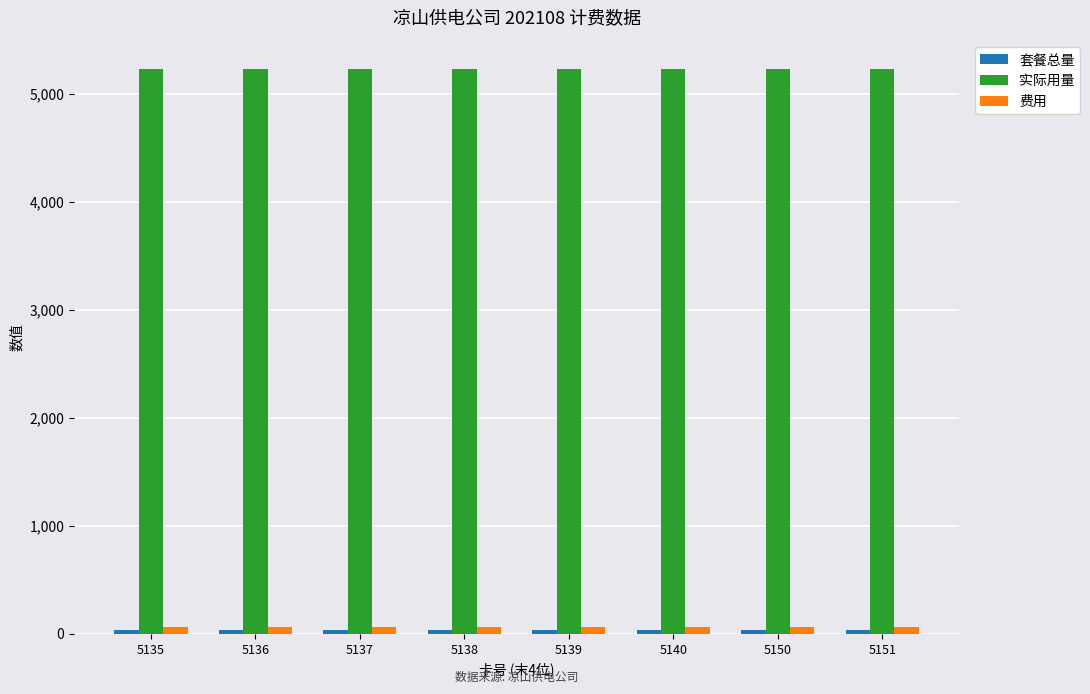

What is the value of the 费用 bar at the 6th from the left?

63.6